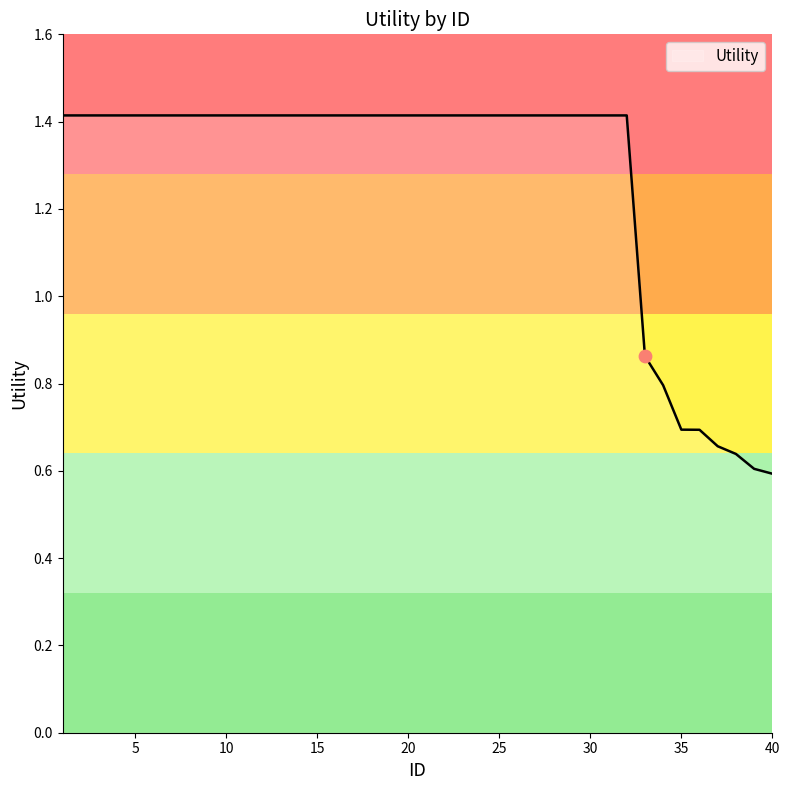

What is the difference between the maximum and minimum values?

0.8